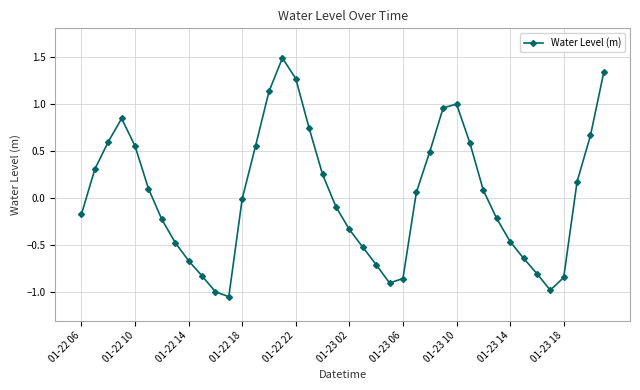

How many points are lower than both their immediate neighbors (excluding endpoints)?

3